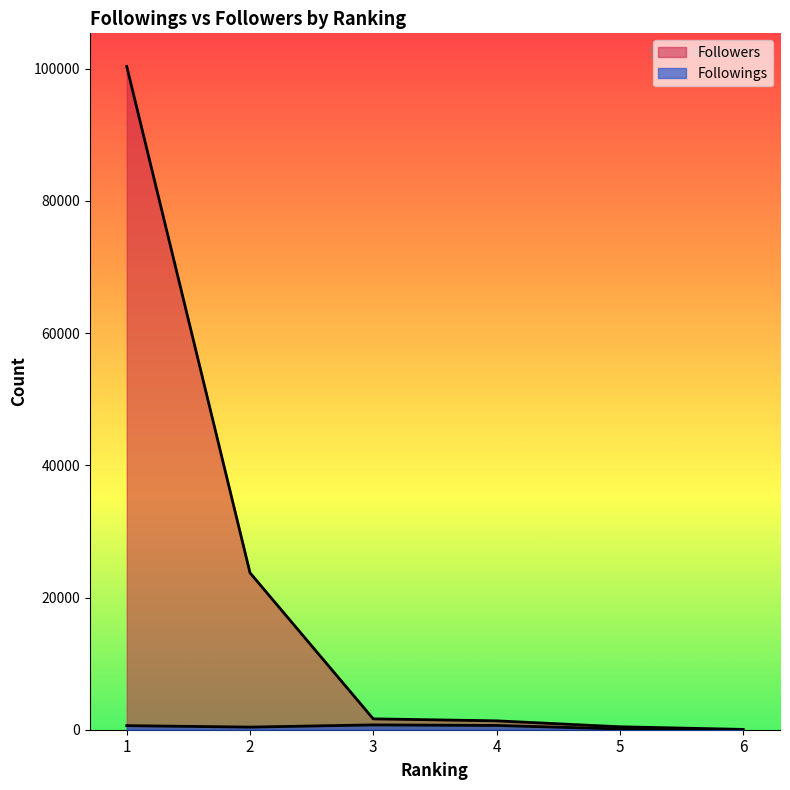

The Followings series shows 139 at 1. True or false?

False